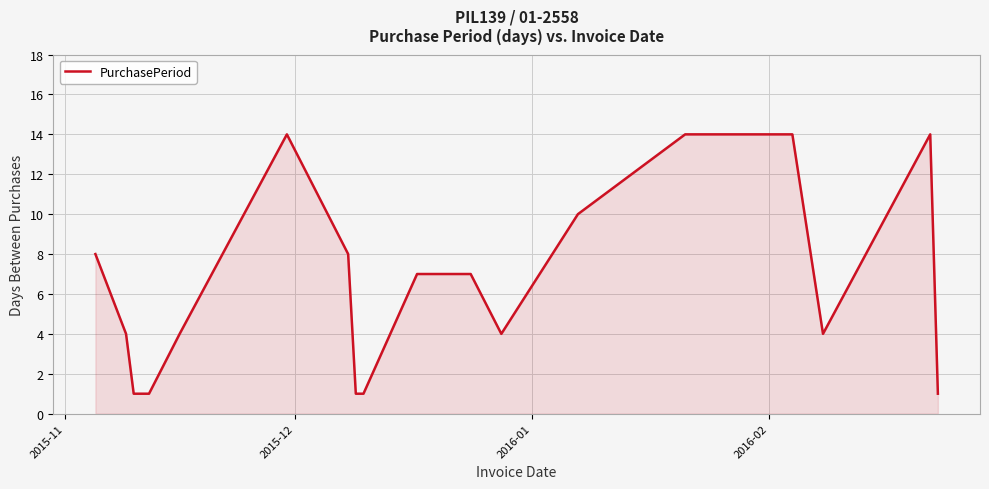

What is the greatest value displayed?

14